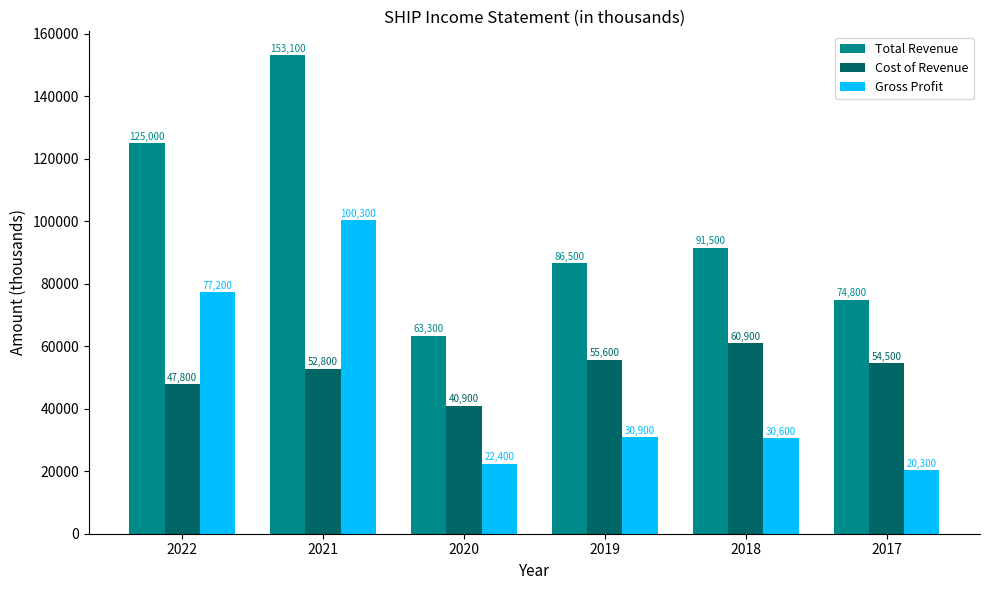

Which series has the widest spread of values?

Total Revenue